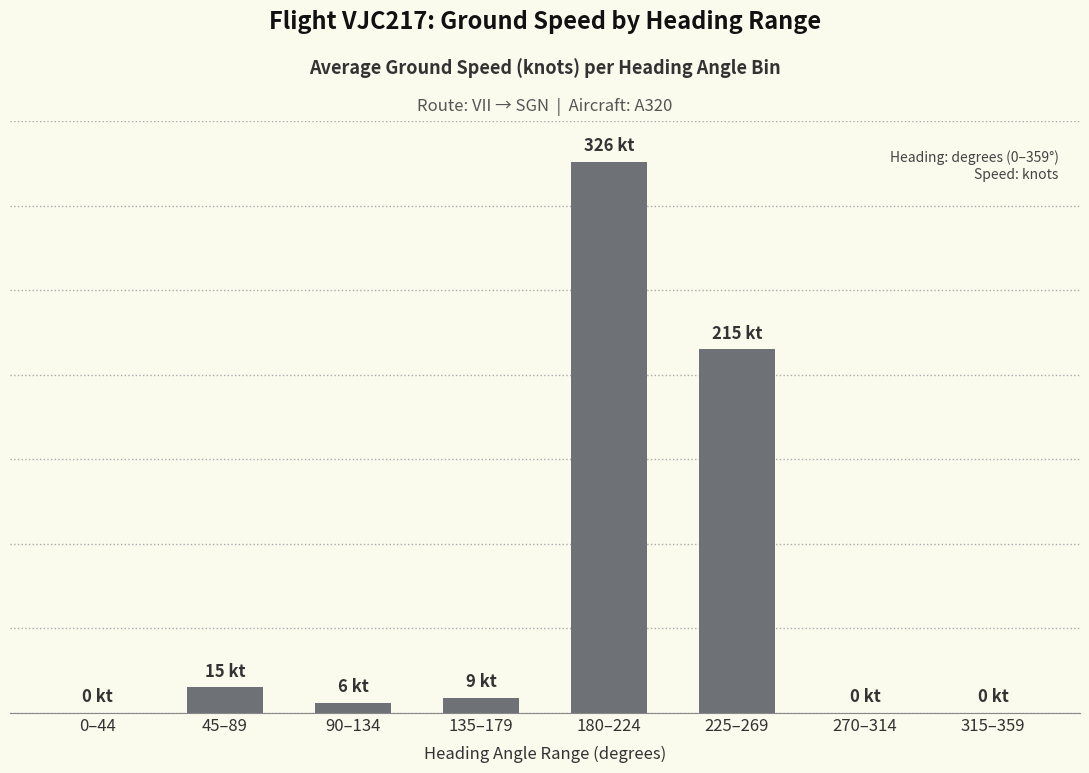

Which label corresponds to the largest value in the chart?

180–224